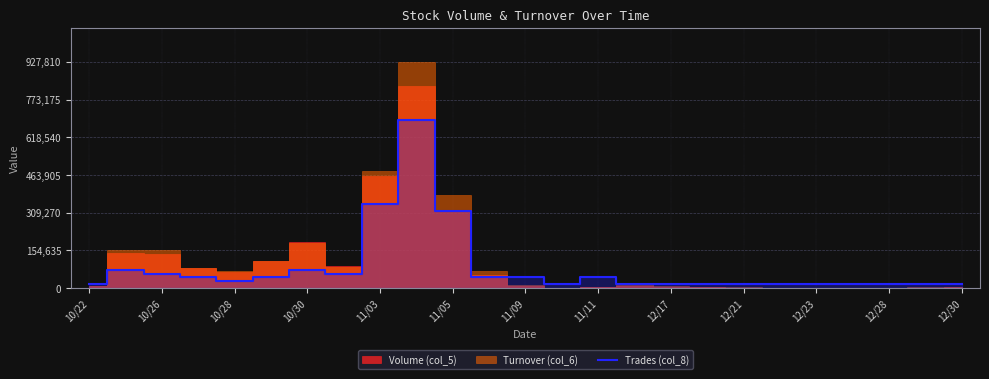

The value of Trades (col_8) at 11/03 is 345000. True or false?

True